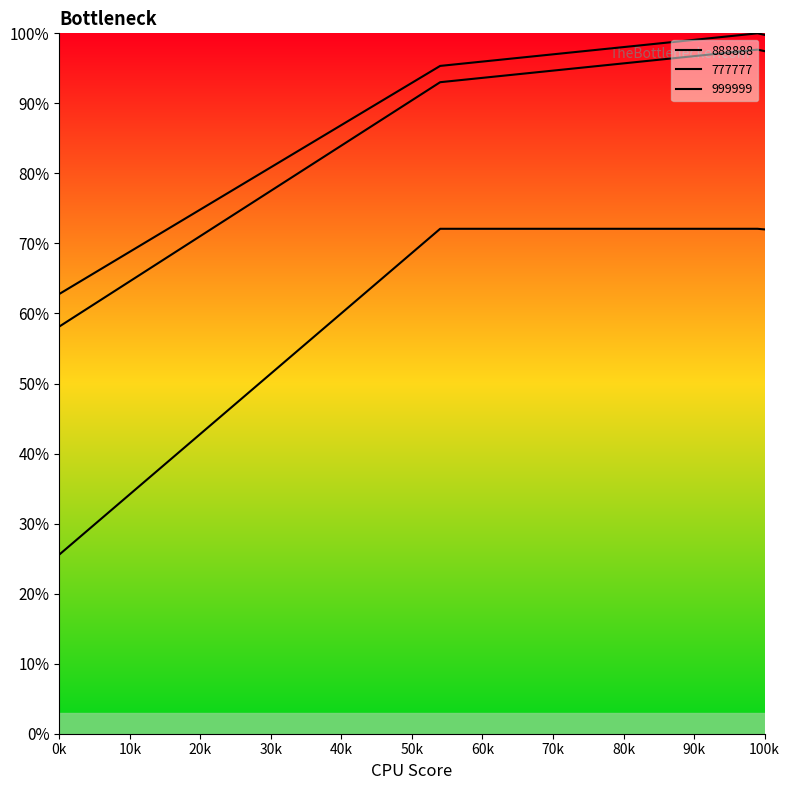

How many interior local peaks does the 777777 series have?

1